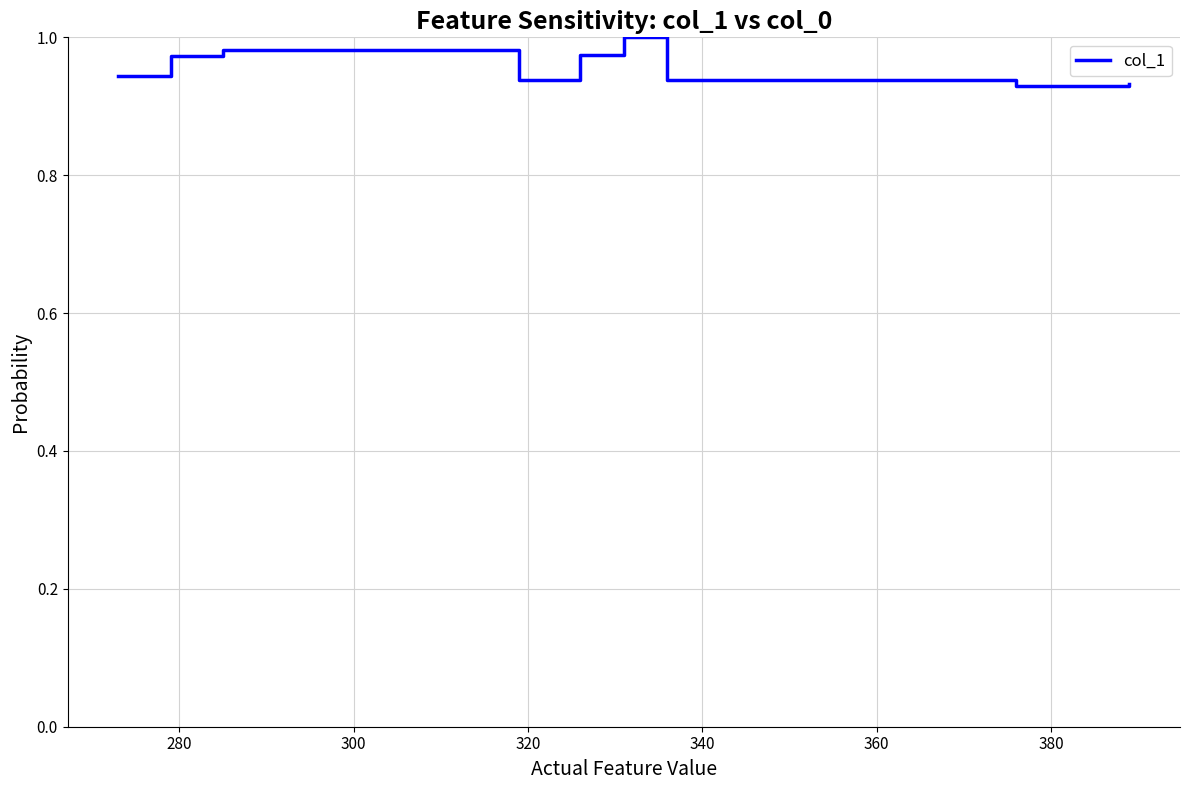

How many points are higher than both their immediate neighbors (excluding endpoints)?

2